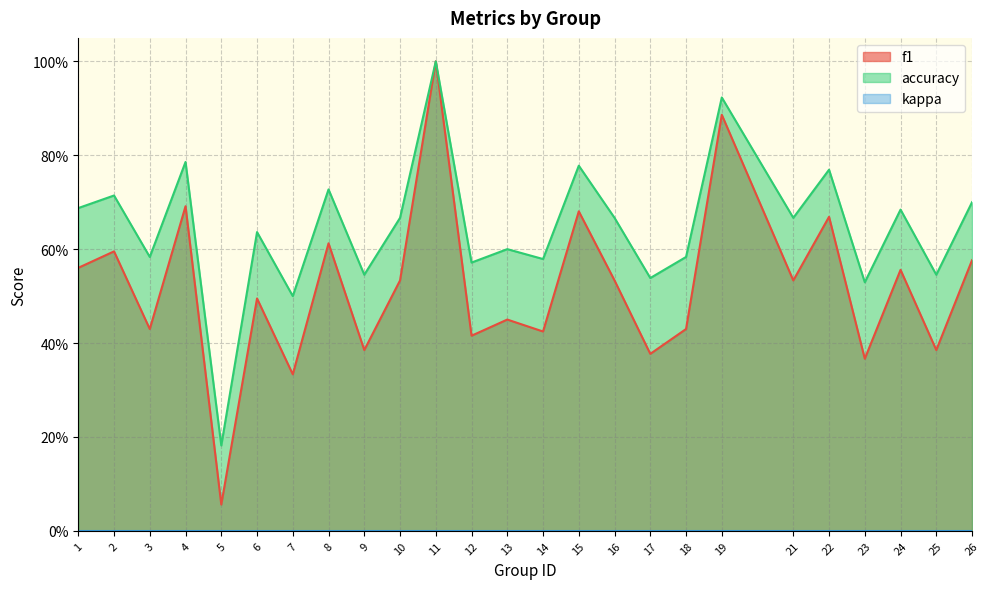

Does the chart have visible grid lines?

Yes